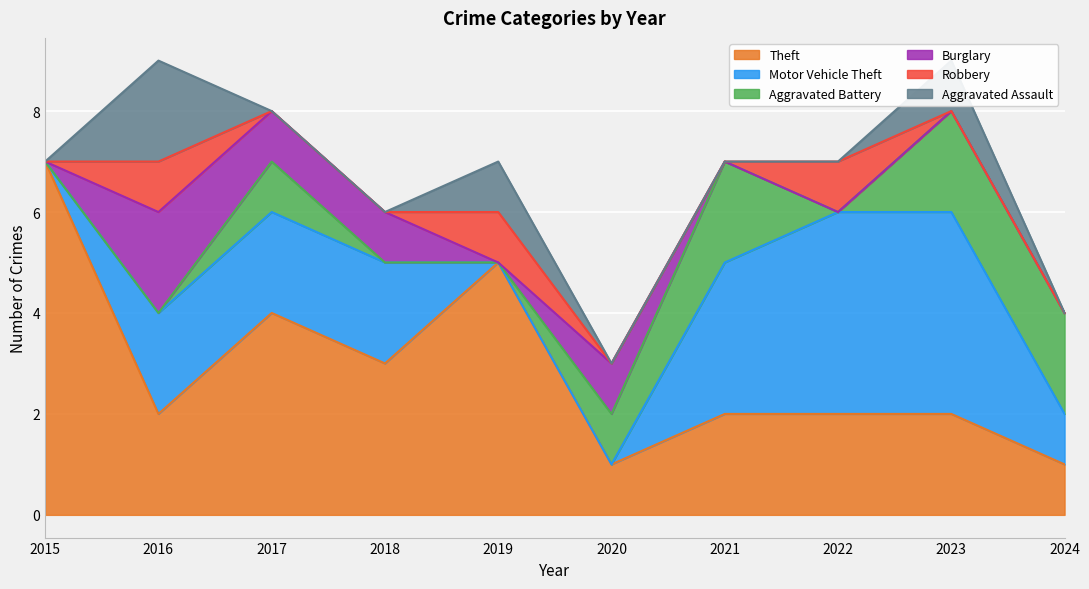

Reading left to right, list all the values displayed in this chart.

Theft: 7	2	4	3	5	1	2	2	2	1
Motor Vehicle Theft: 0	2	2	2	0	0	3	4	4	1
Aggravated Battery: 0	0	1	0	0	1	2	0	2	2
Burglary: 0	2	1	1	0	1	0	0	0	0
Robbery: 0	1	0	0	1	0	0	1	0	0
Aggravated Assault: 0	2	0	0	1	0	0	0	1	0